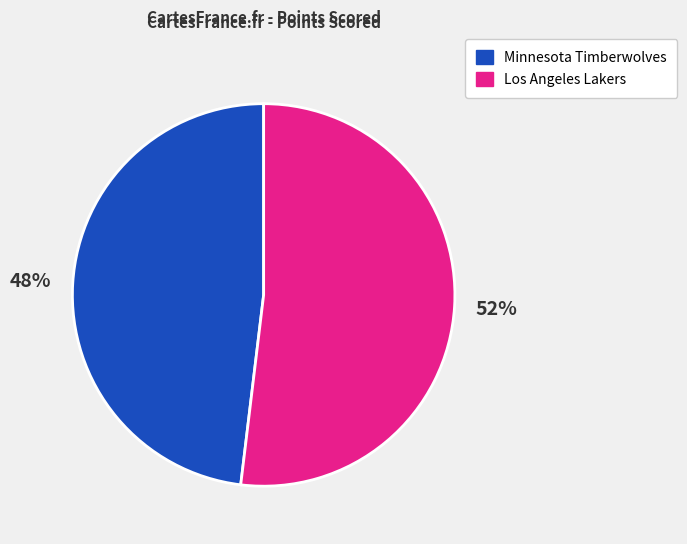

To the nearest percent, what portion does Minnesota Timberwolves represent?

48%